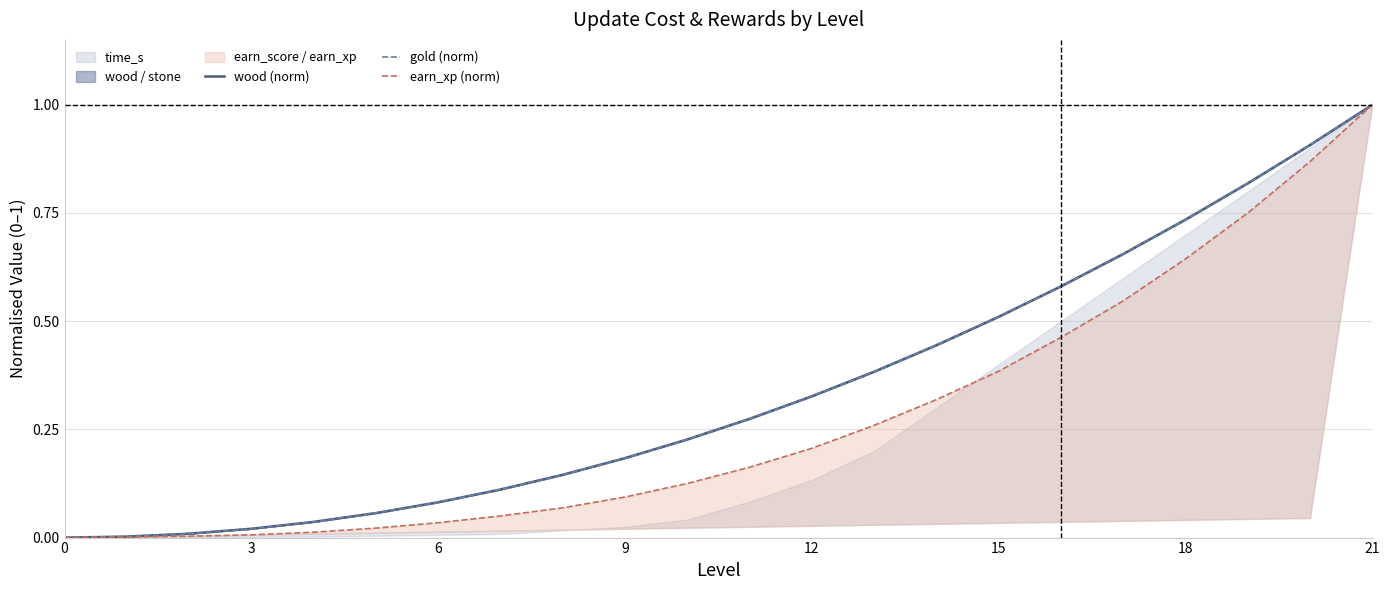

What is the greatest value displayed?

1.0